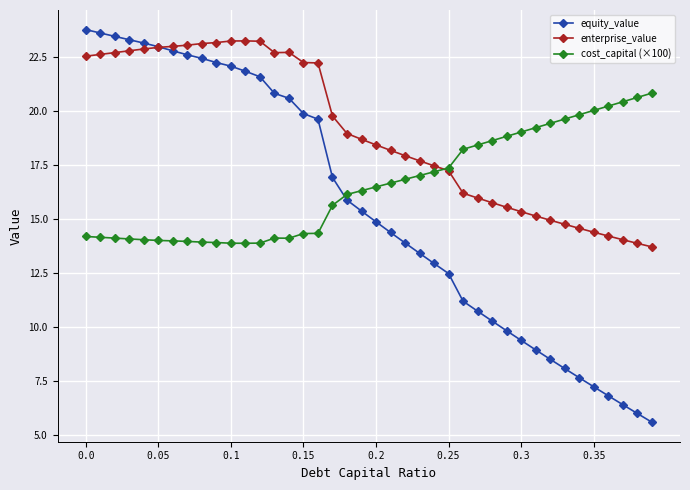

What is the value of the enterprise_value point at the 13th from the left?

23.2